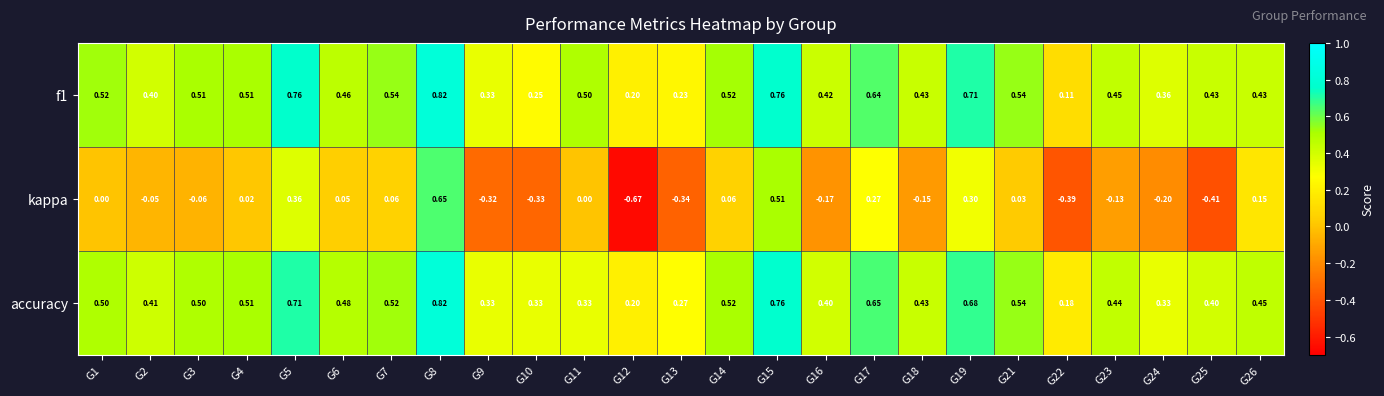

Is the value of accuracy at G18 greater than the value of f1 at G15?

No